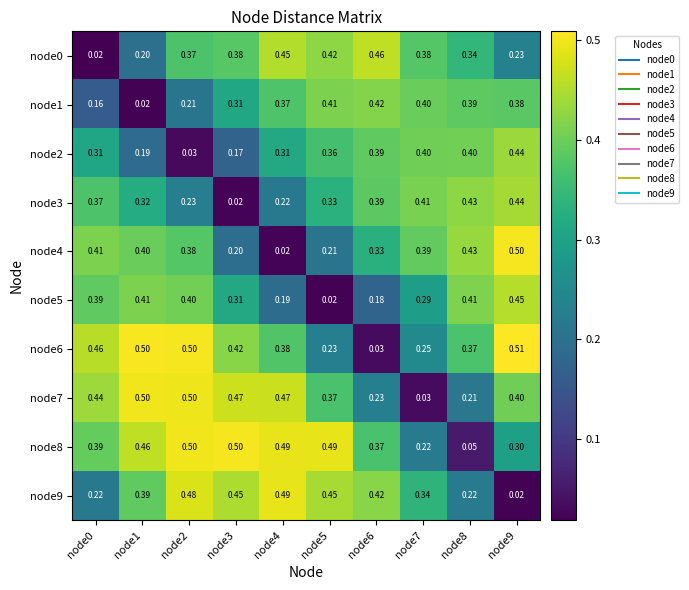

Is the value of node8 at node4 greater than the value of node4 at node0?

Yes